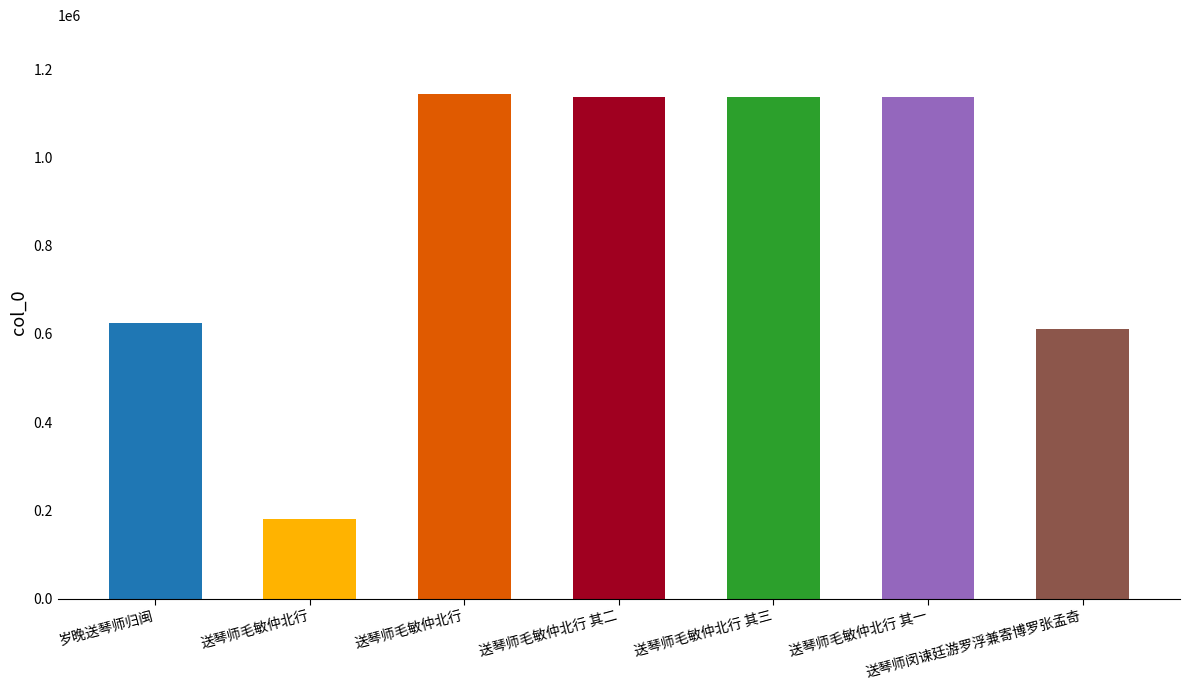

What is the difference between the second highest and minimum values?

956815